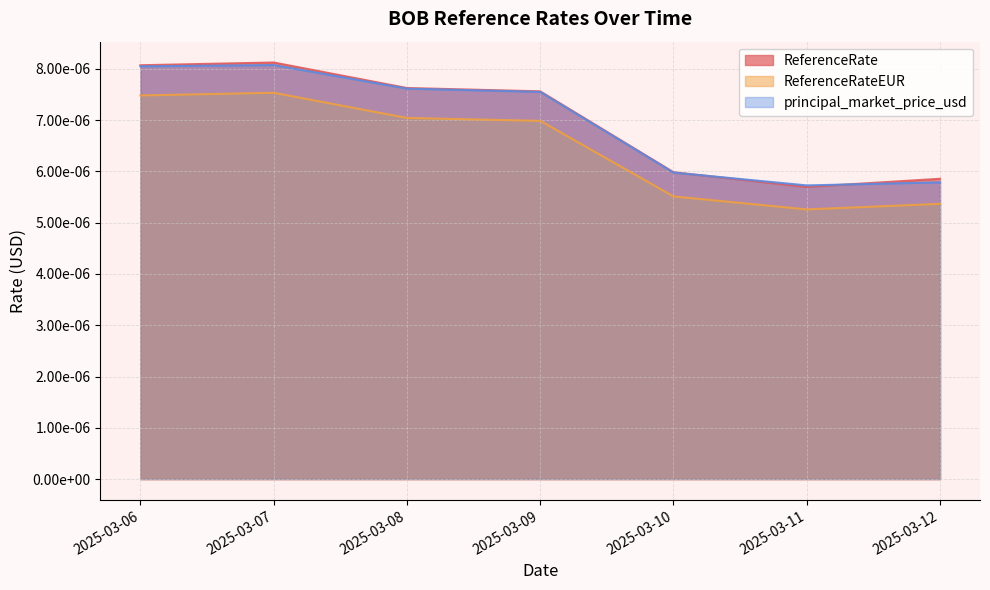

Which has a higher value, 2025-03-12 or 2025-03-06?

2025-03-06